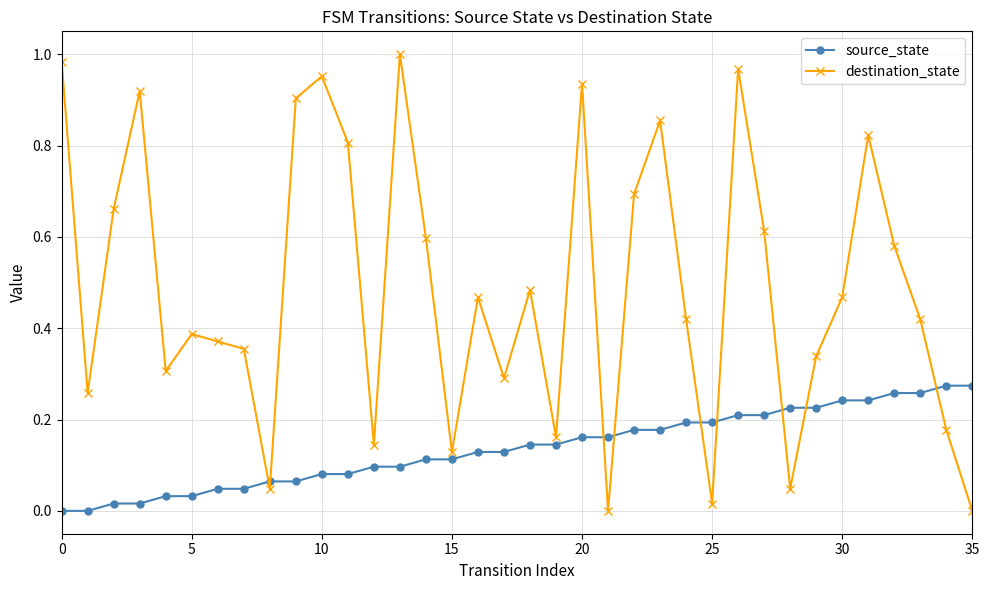

Which series has the widest spread of values?

destination_state